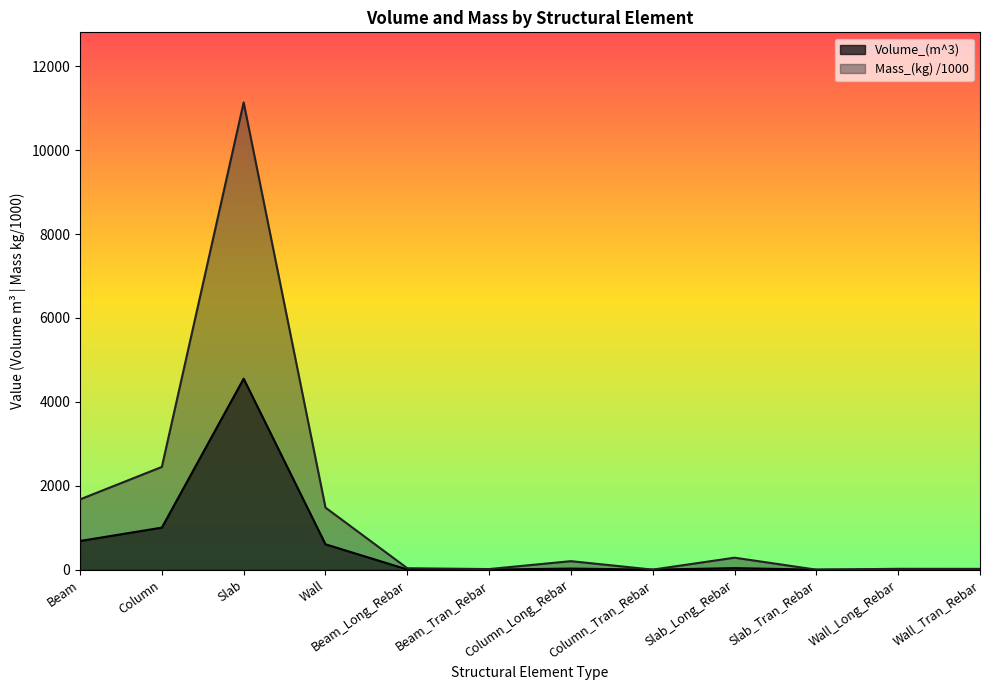

Reading left to right, extract all data points from this chart.

Volume_(m^3): 683.5	1002.2	4553.3	604.8	4.3	1.8	25.9	0.2	36.4	0.0	2.6	2.4
Mass_(kg): 1675.7	2449.6	11139.5	1479.6	34.1	14.5	202.9	1.2	285.5	0.0	20.5	19.1